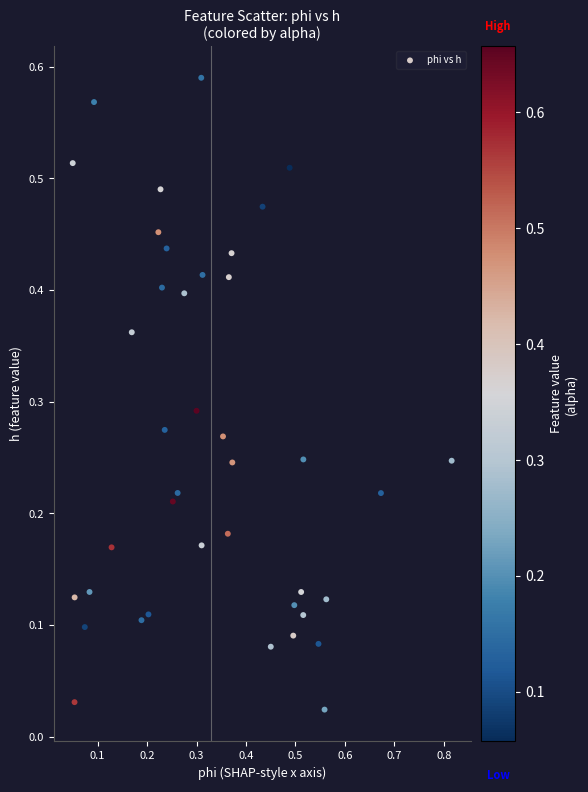

What is the range of X values (max minus min)?

0.8